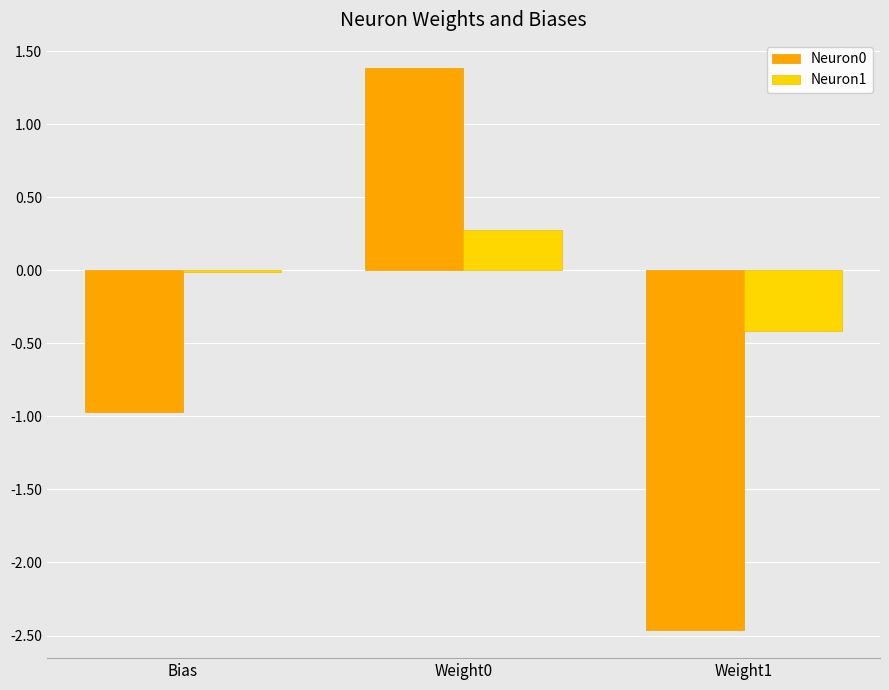

Which series has the largest total across all categories?

Neuron1